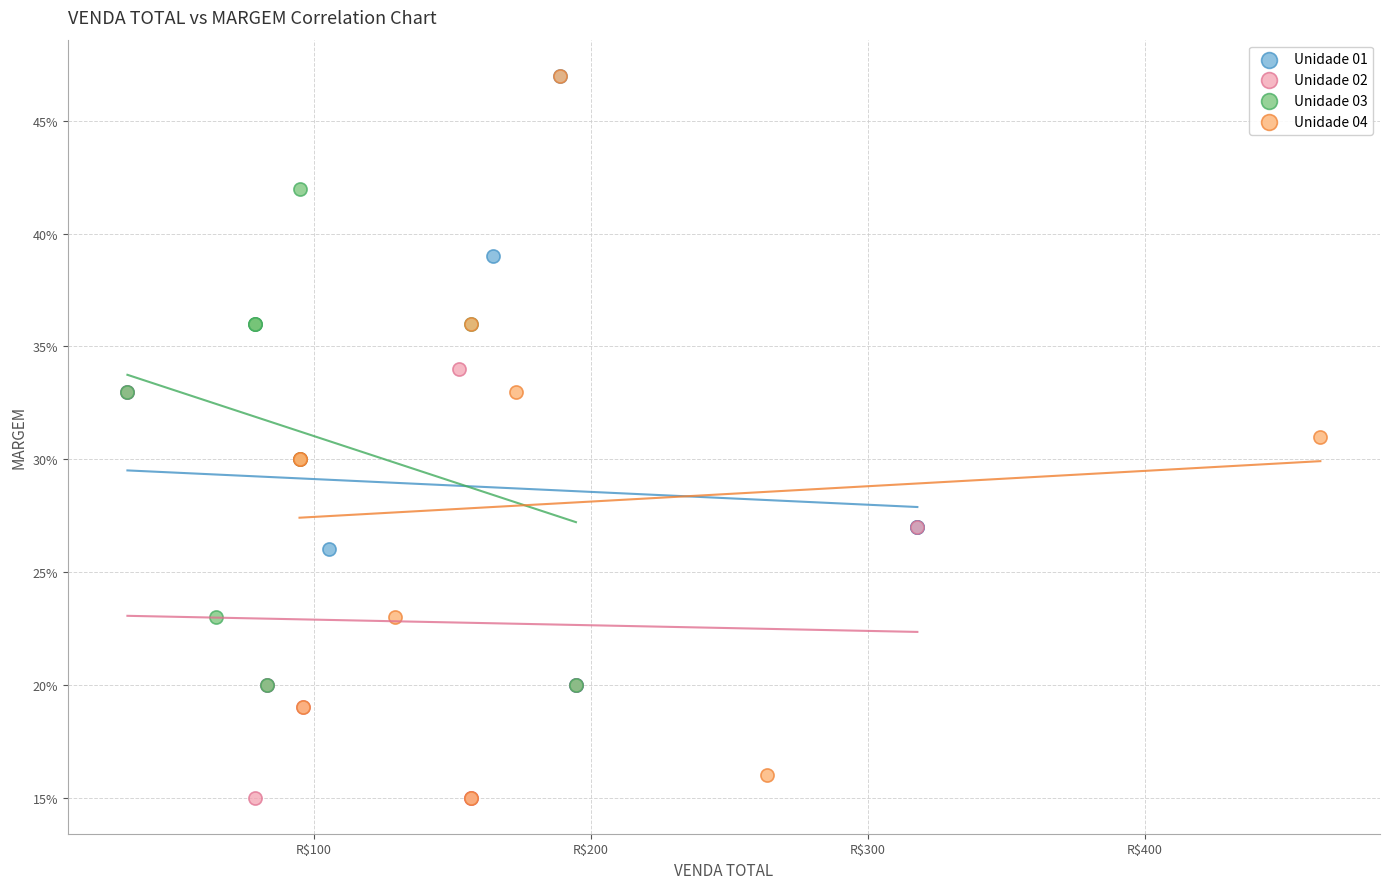

Which series has the largest Y range (max minus min)?

Unidade 04